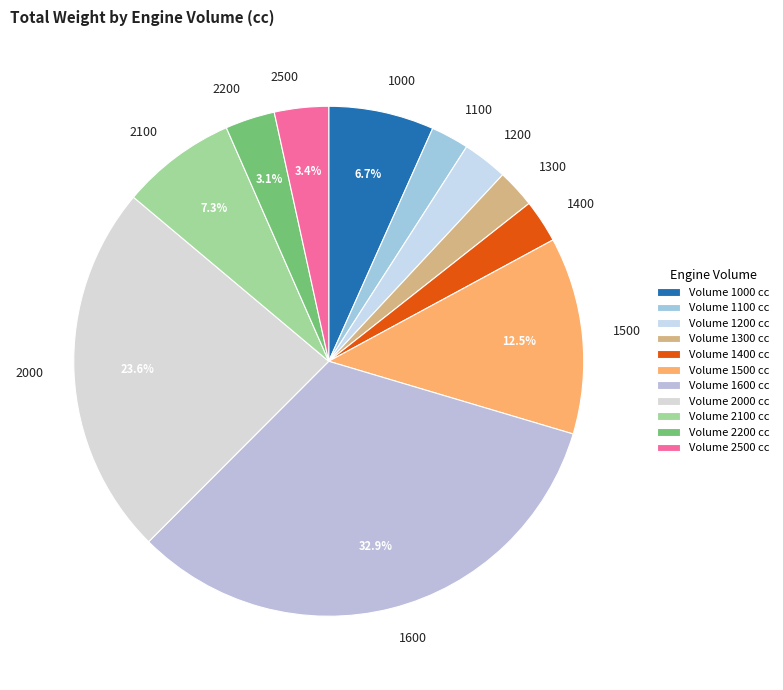

How many slices are in this pie chart?

11